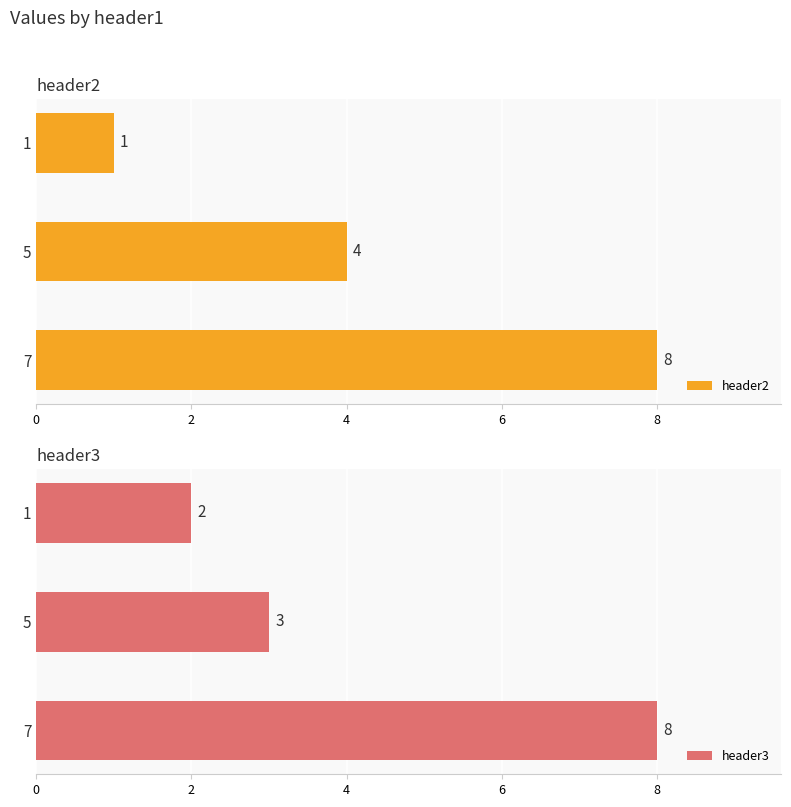

At which label is header2 closest to 4?

5